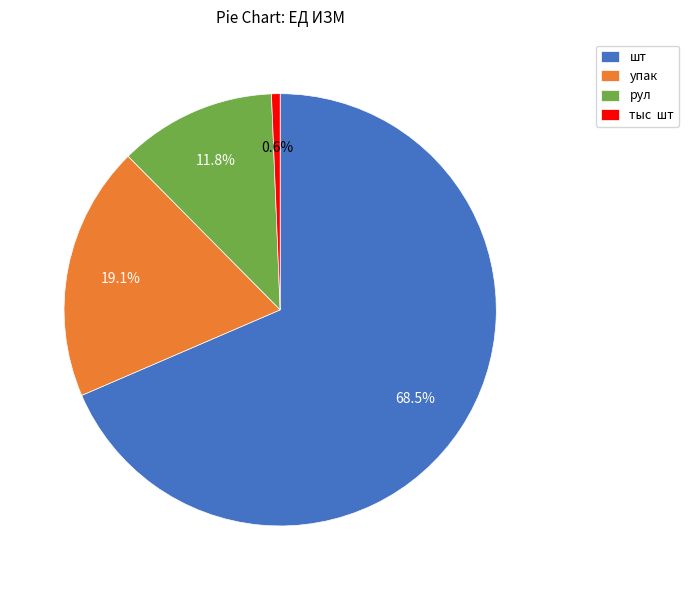

How many segments does this pie chart have?

4